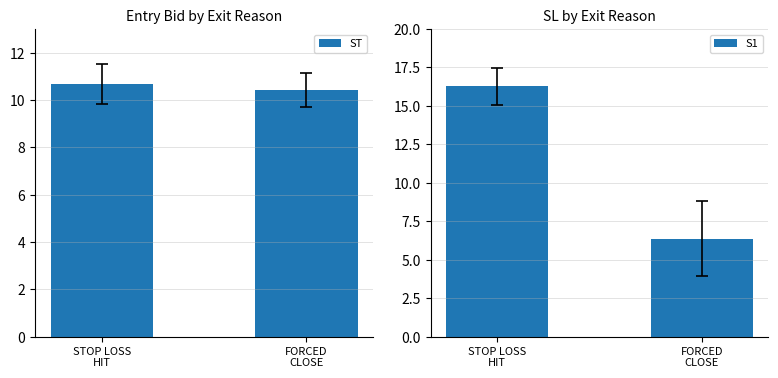

What is the difference between the maximum and minimum values in the ST series?

0.2